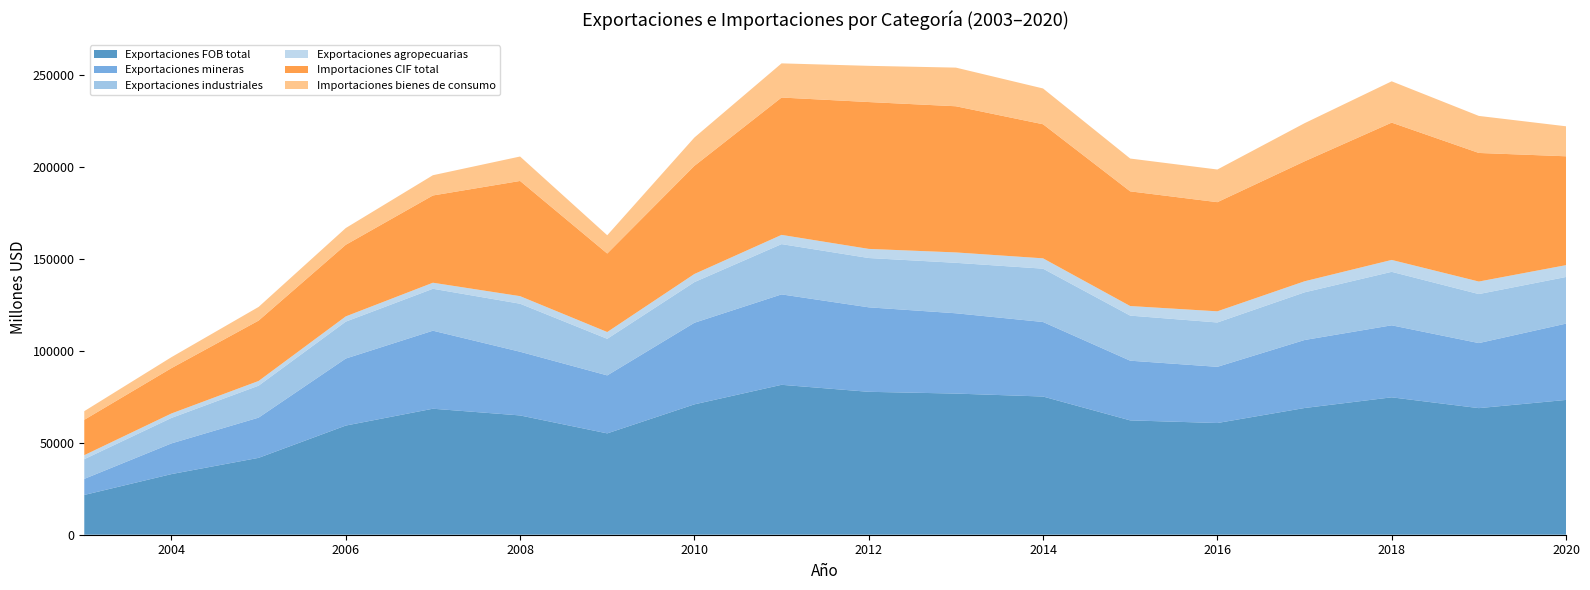

Reading right to left, what are all the values shown in this chart?

Exportaciones FOB total: 2020=73351	2019=68892	2018=74773	2017=68958	2016=60788	2015=62227	2014=75205	2013=76812	2012=77773	2011=81587	2010=70947	2009=55153	2008=64914	2007=68569	2006=59405	2005=41836	2004=32992	2003=21646
Exportaciones mineras: 2020=41530	2019=35400	2018=39191	2017=37002	2016=30583	2015=32480	2014=40560	2013=43704	2012=45979	2011=49203	2010=44401	2009=31553	2008=34664	2007=42461	2006=36469	2005=21881	2004=16706	2003=8750
Exportaciones industriales: 2020=25376	2019=26671	2018=29101	2017=25935	2016=24132	2015=24531	2014=29020	2013=27456	2012=26833	2011=27360	2010=22121	2009=19906	2008=26133	2007=22815	2006=20083	2005=17390	2004=13857	2003=10708
Exportaciones agropecuarias: 2020=6445	2019=6820	2018=6481	2017=6021	2016=6073	2015=5215	2014=5625	2013=5652	2012=4961	2011=5024	2010=4424	2009=3694	2008=4117	2007=3293	2006=2852	2005=2565	2004=2429	2003=2188
Importaciones CIF total: 2020=59243	2019=69972	2018=74719	2017=65277	2016=59397	2015=62405	2014=72965	2013=79542	2012=79914	2011=74742	2010=58830	2009=42721	2008=62691	2007=47478	2006=38960	2005=32850	2004=24664	2003=19242
Importaciones bienes de consumo: 2020=16325	2019=20157	2018=22483	2017=20744	2016=17776	2015=17860	2014=19477	2013=21035	2012=19708	2011=18596	2010=15432	2009=9940	2008=13305	2007=11025	2006=9125	2005=7444	2004=5980	2003=4706